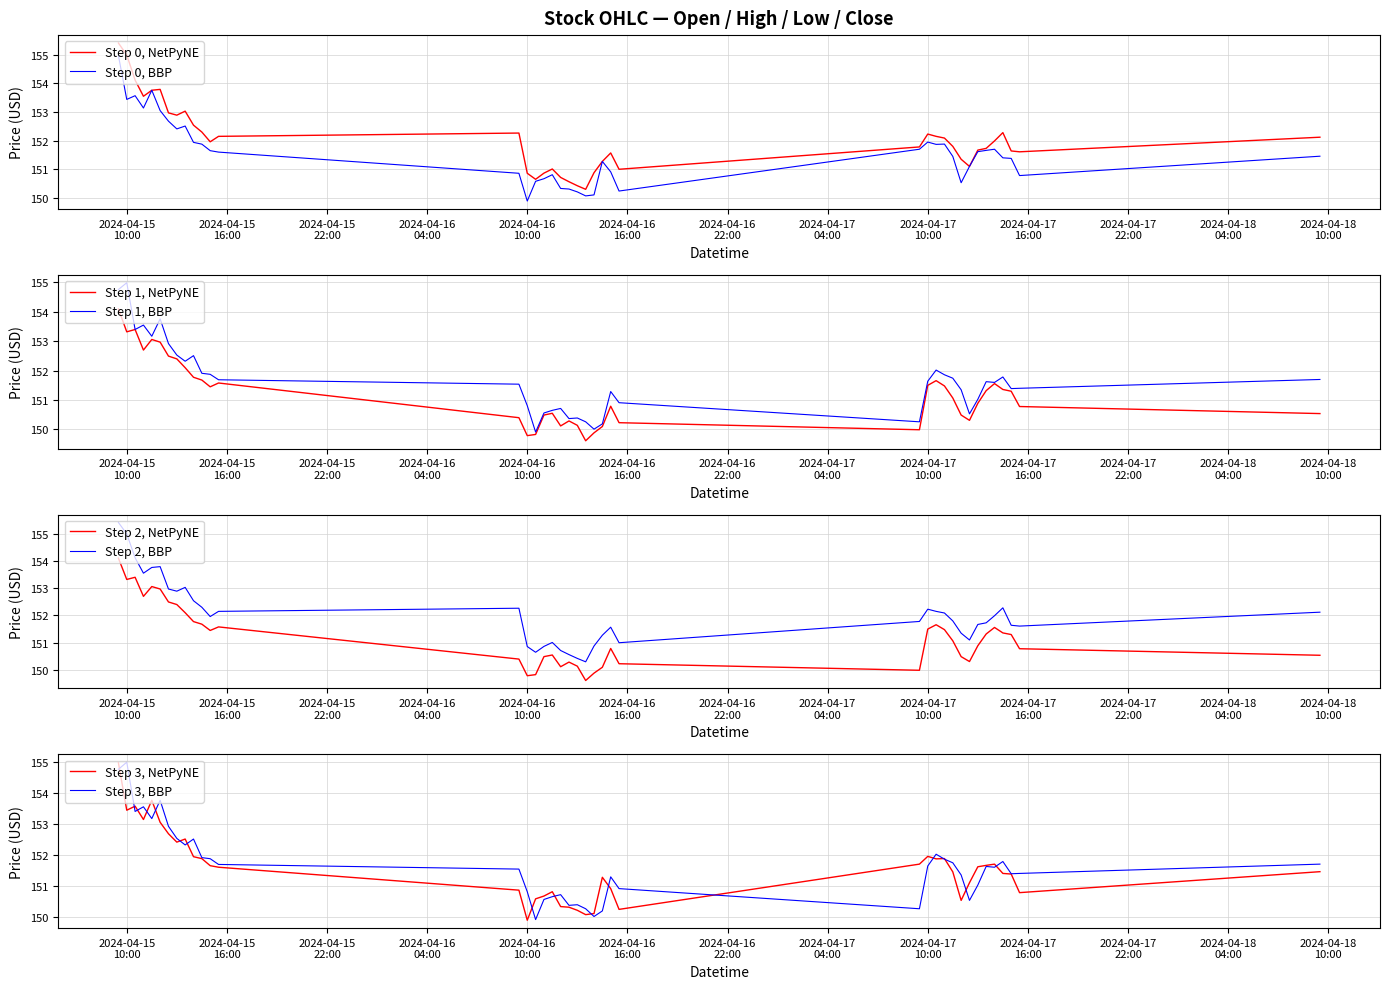

True or false: Low has a value of 229.9 at 2024-04-16 14:30:00.

False